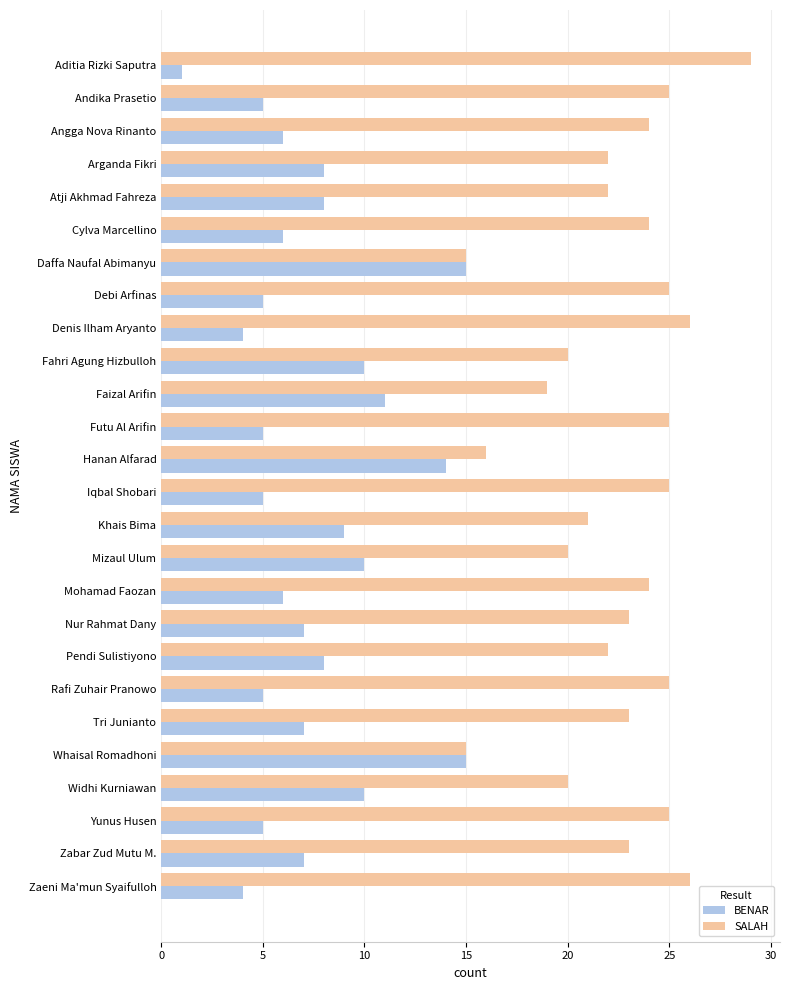

Which series has the largest total across all categories?

SALAH